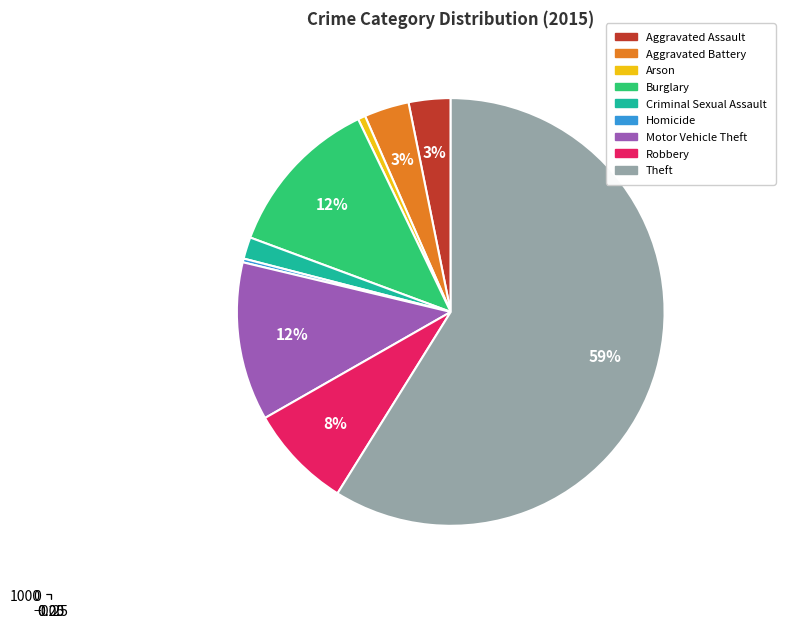

To the nearest percent, what percentage of the pie is Motor Vehicle Theft?

12%